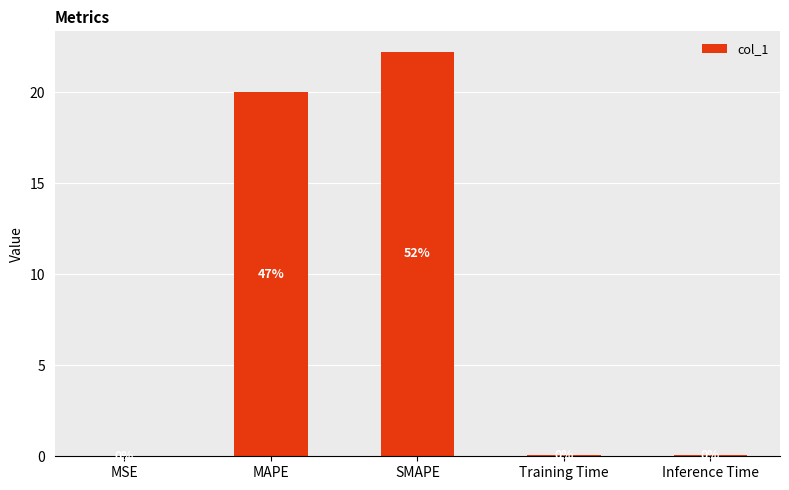

Is it true that the value at SMAPE is 22.2?

True